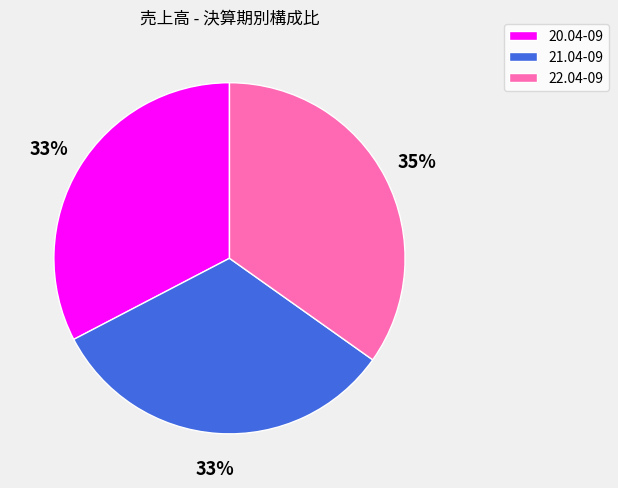

Do 21.04-09 and 20.04-09 together represent more than half of the pie?

Yes